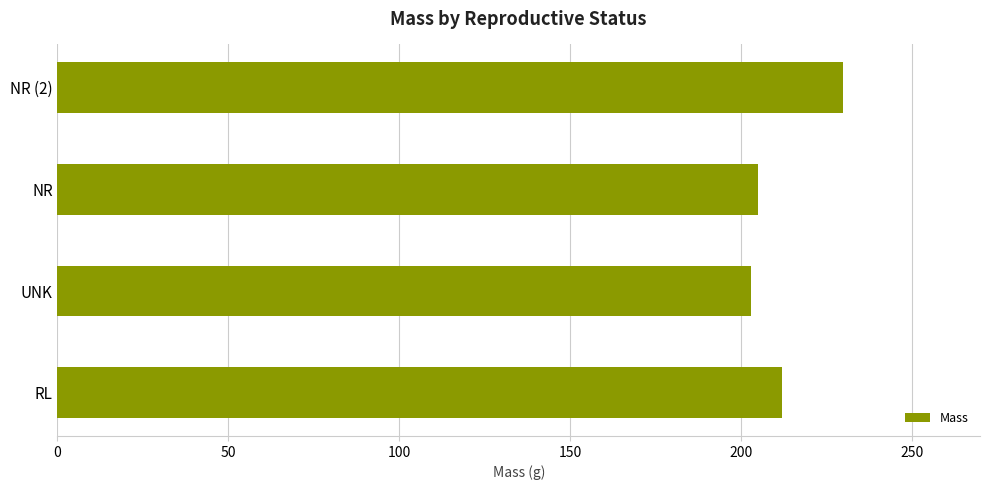

Which category has the highest value across all series?

NR (2)